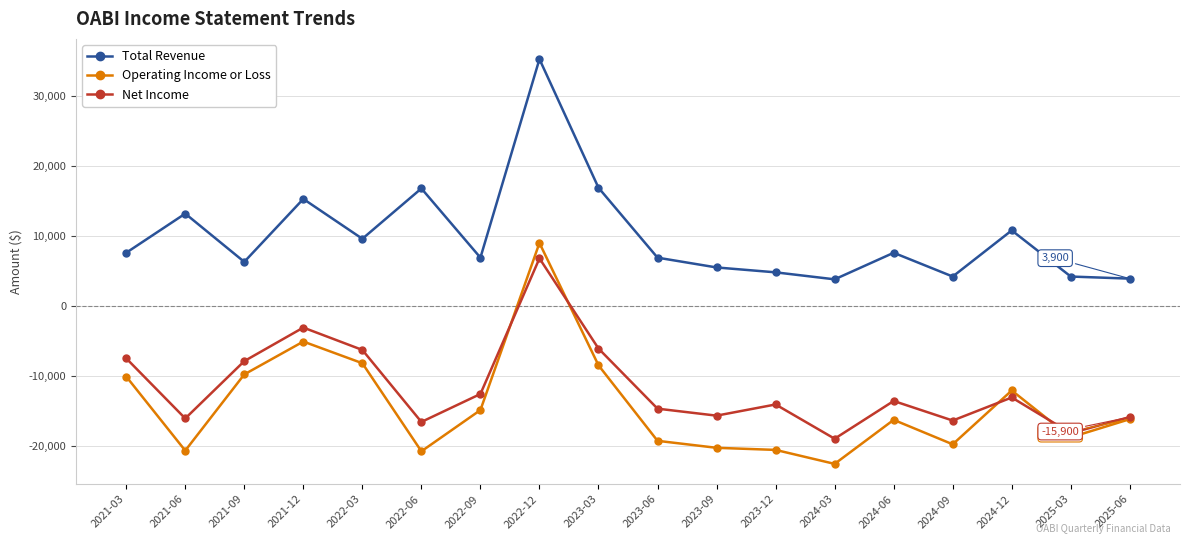

Is this an area chart (filled region under the line)?

No